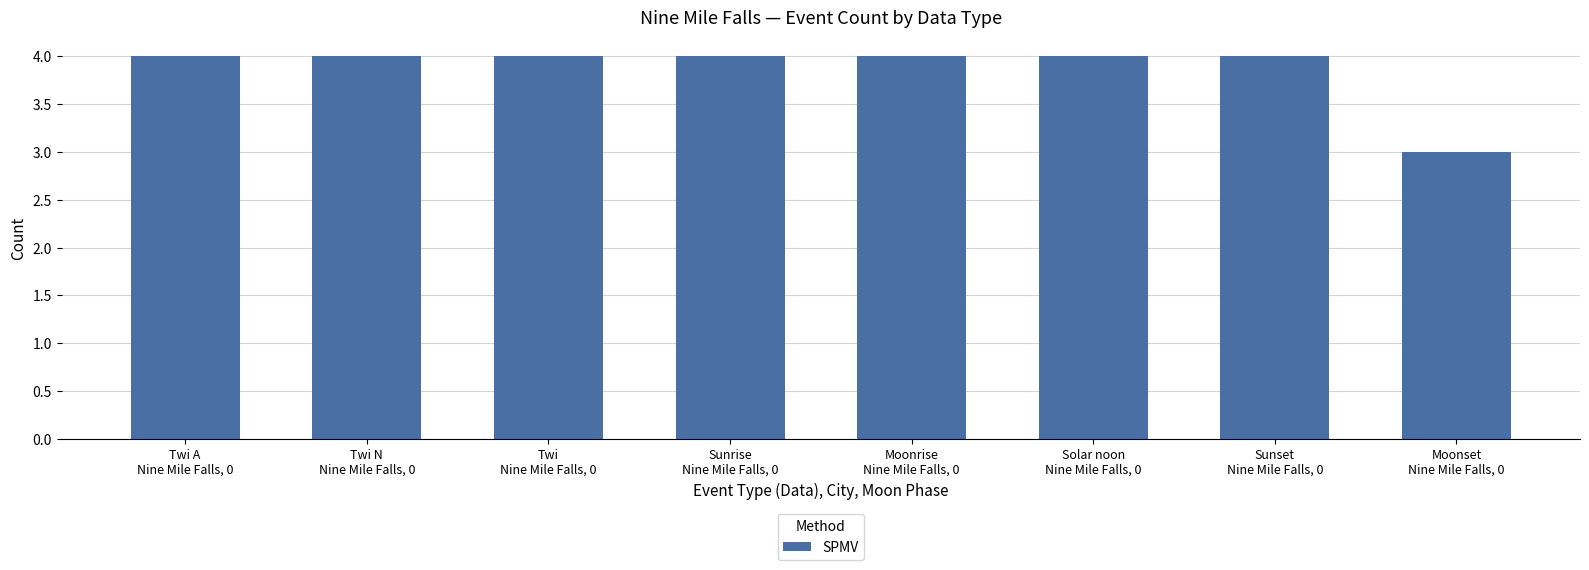

What is the sum of the values at Sunrise
Nine Mile Falls, 0 and Solar noon
Nine Mile Falls, 0?

8